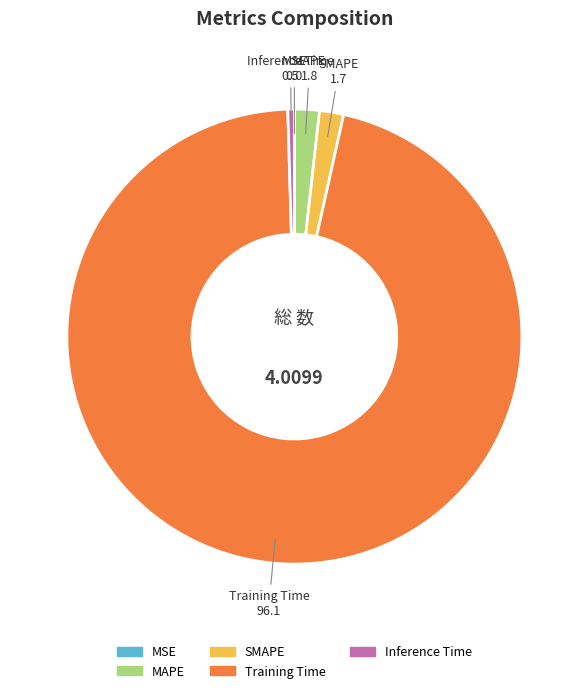

Between Inference Time and SMAPE, which is larger?

SMAPE